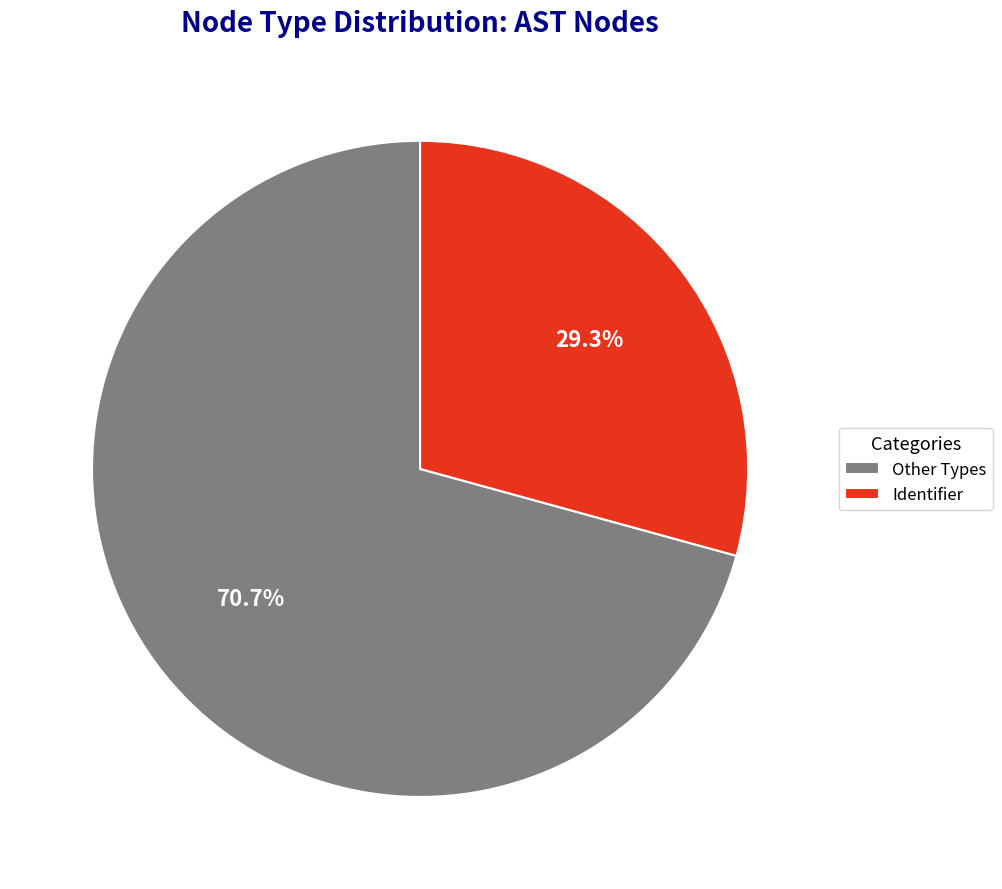

Rank the categories by value from highest to lowest.

Other Types, Identifier